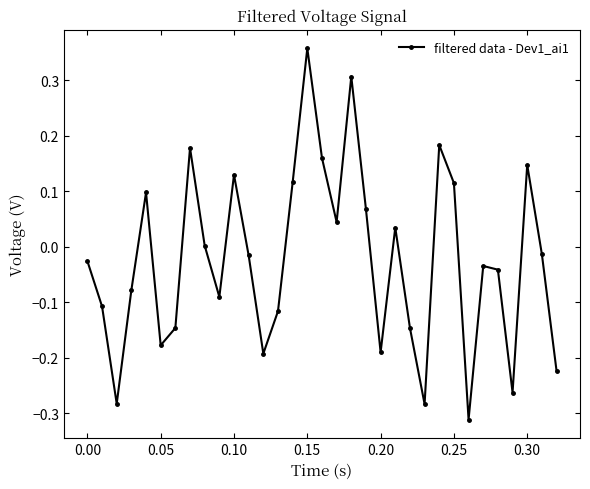

What is the sum of all values?

-0.8